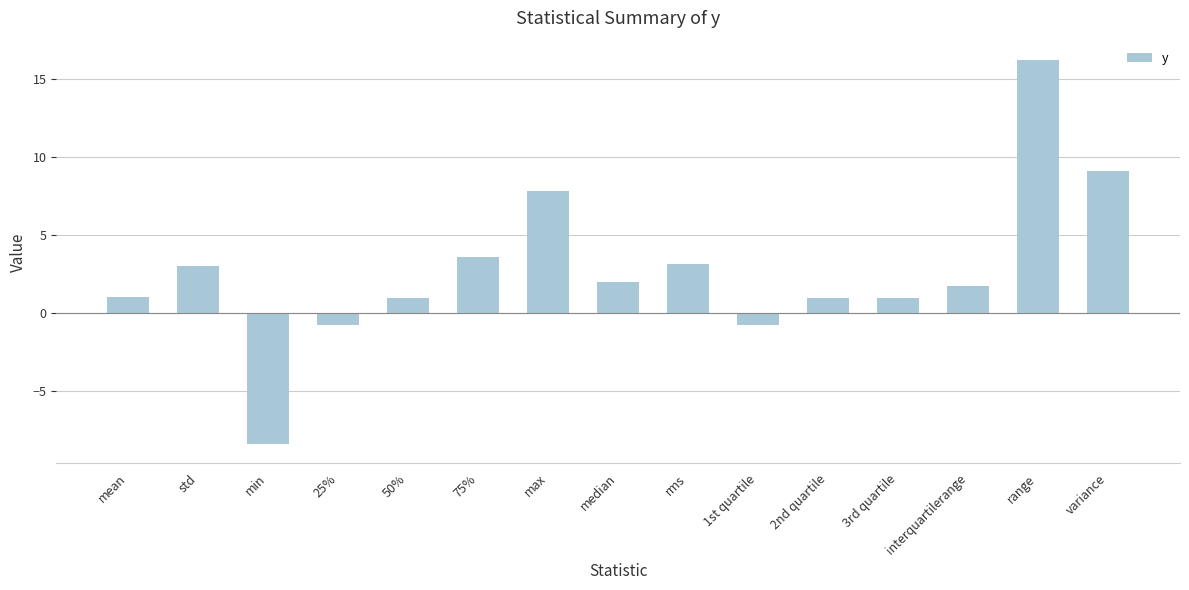

What is the label of the 1st bar from the left?

mean